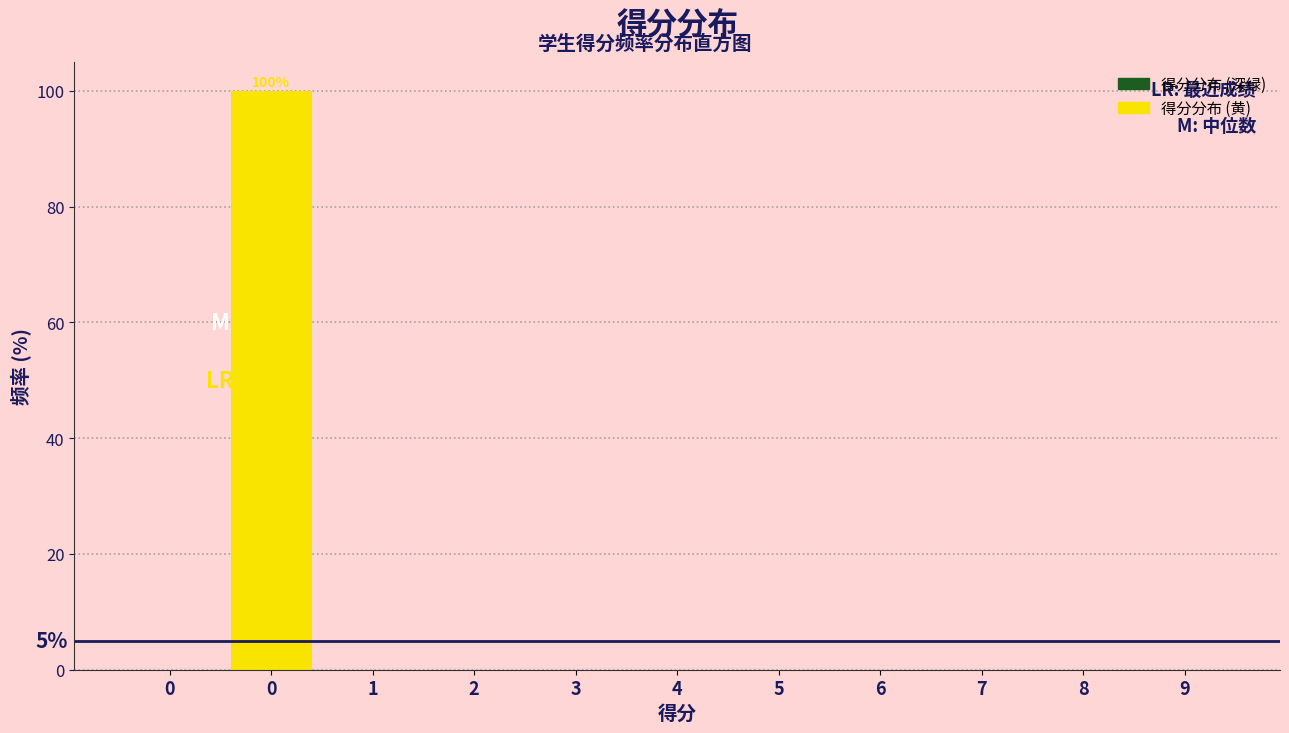

Count the number of data series in this chart.

1